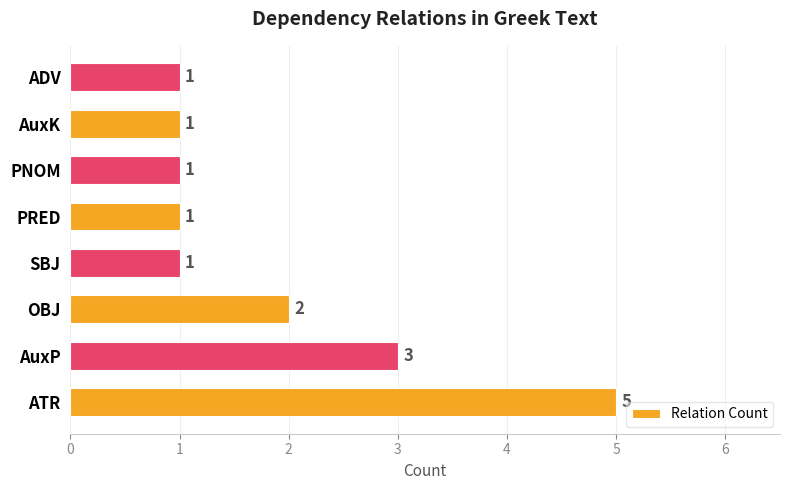

How many bars are there in total?

8